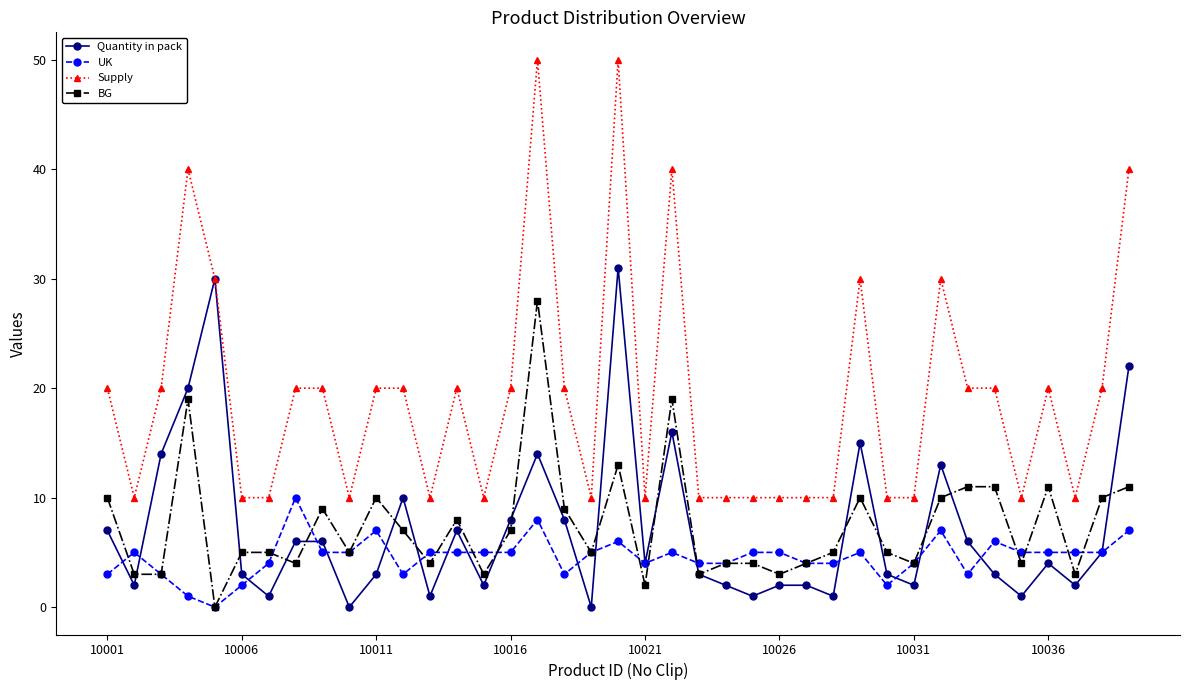

List the series in order of their peak value, lowest first.

UK, BG, Quantity in pack, Supply